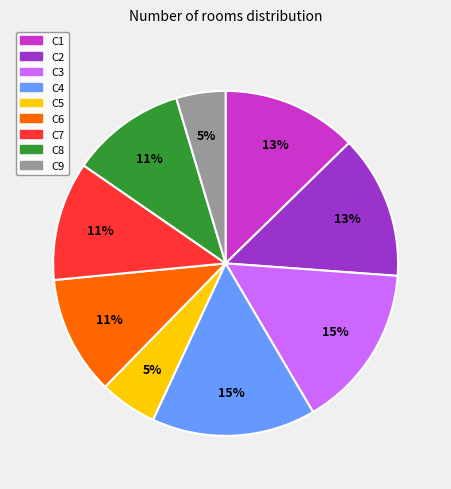

To the nearest percent, what portion does C7 represent?

11%